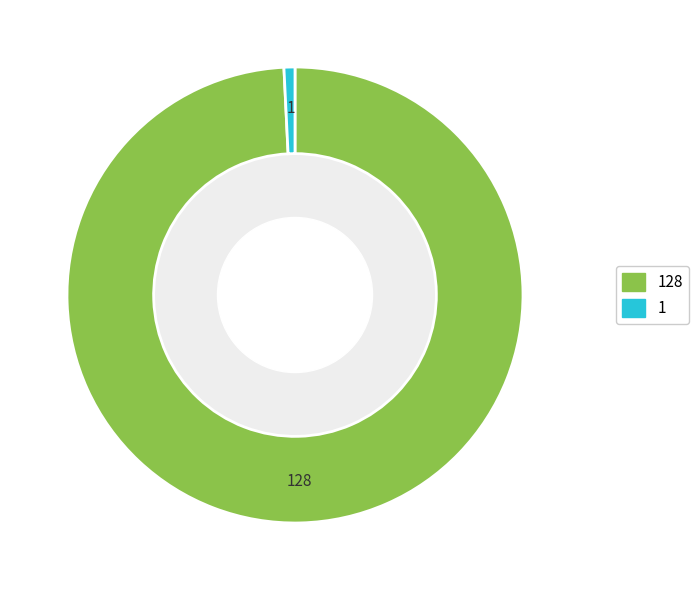

Is the sum of 1 and 128 greater than half?

Yes